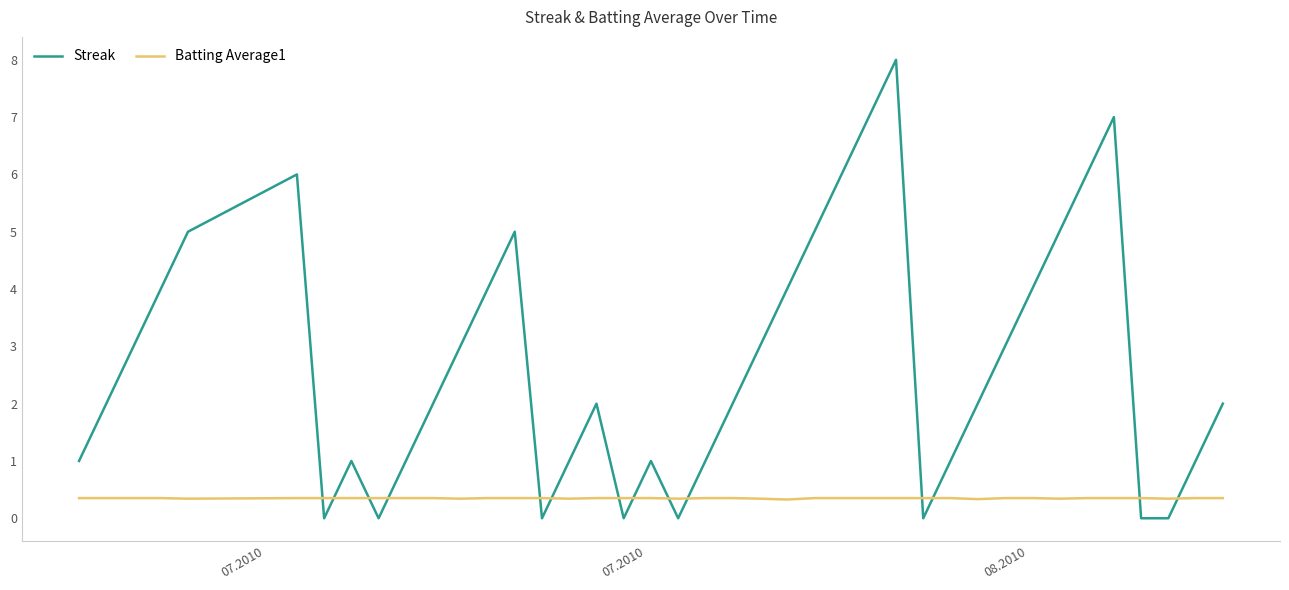

What are all the series names shown in the legend?

Streak, Batting Average1